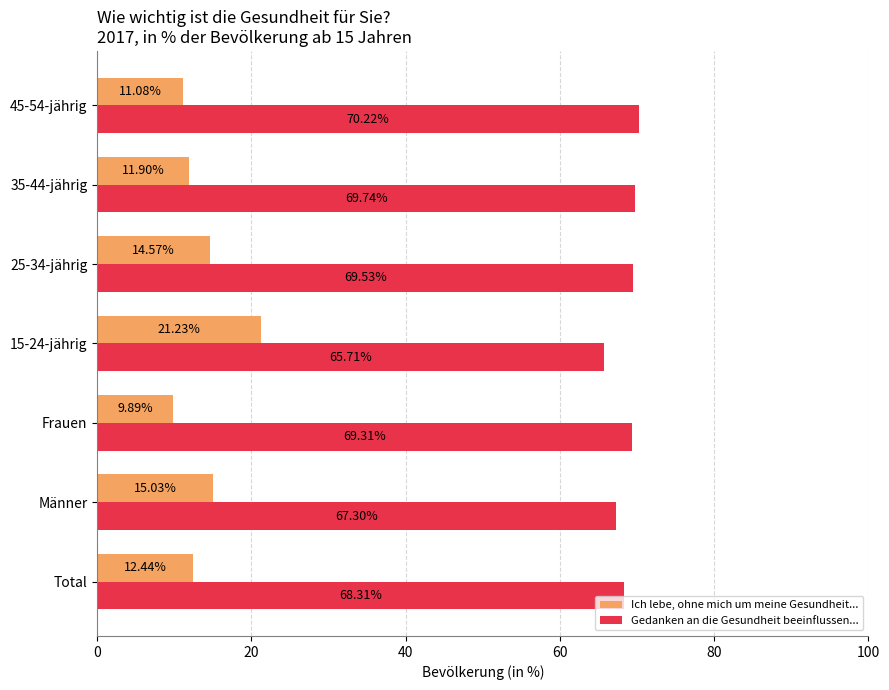

List the series in order of their overall mean, highest first.

Gedanken an die Gesundheit beeinflussen..., Ich lebe, ohne mich um meine Gesundheit...